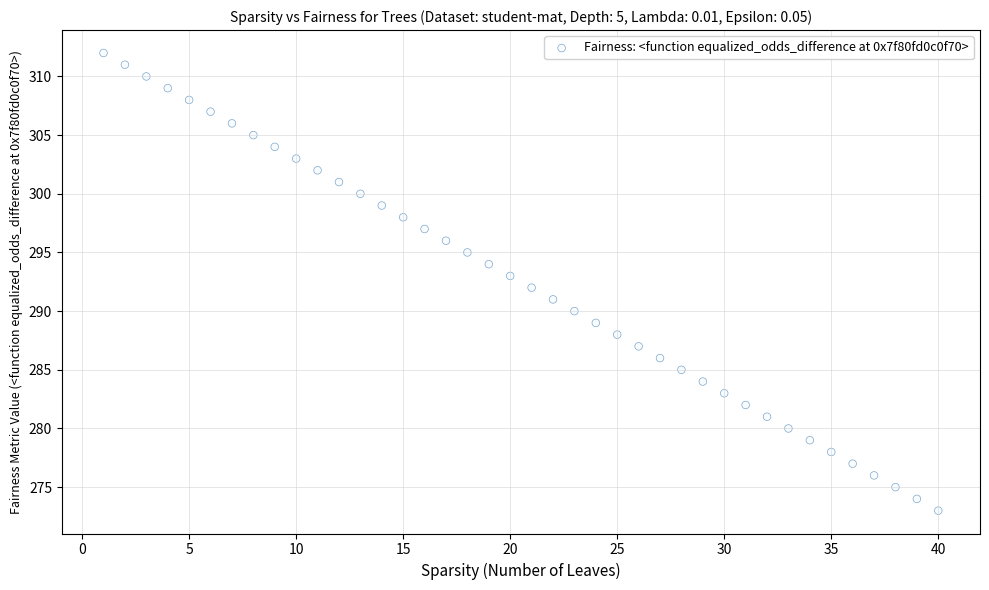

What is the range of X values (max minus min)?

39